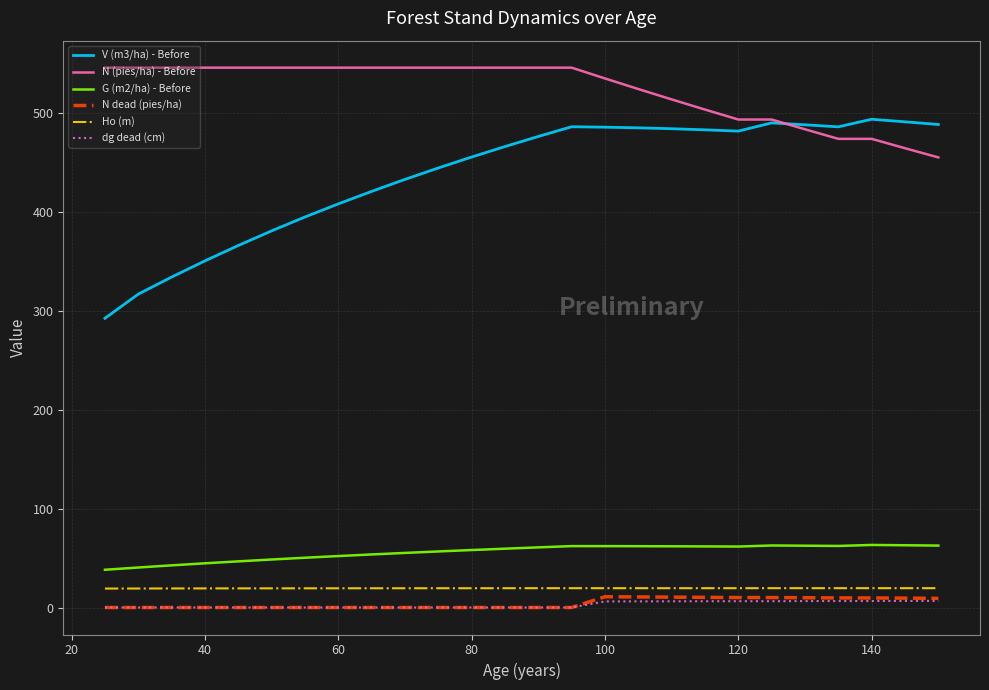

What is the difference between the second highest and minimum values in the dg dead (cm) series?

6.6